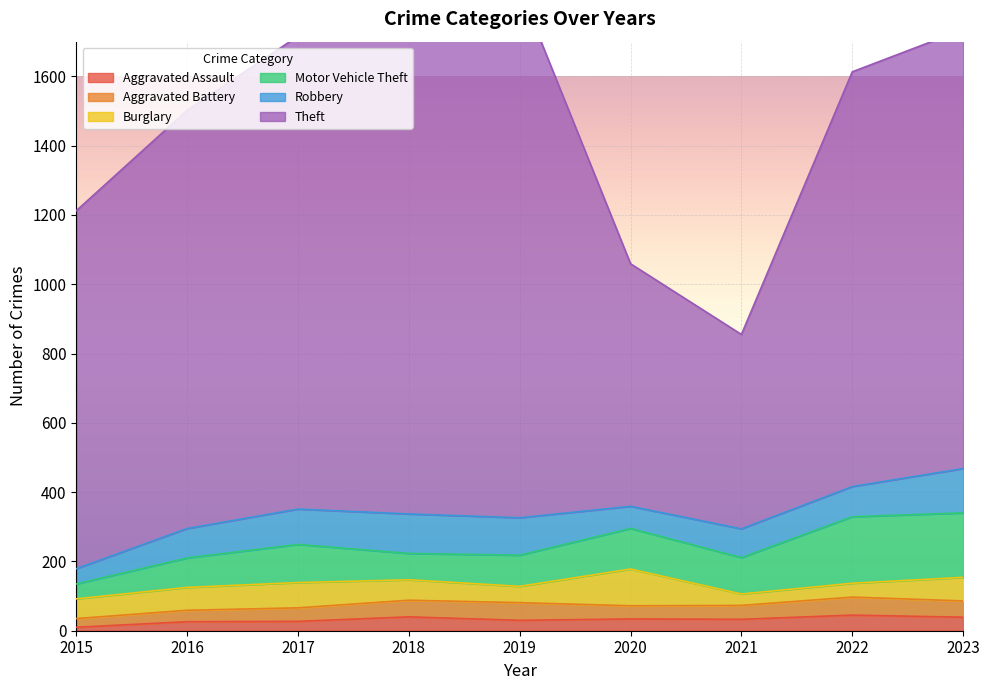

At how many categories does at least one series exceed 1454?

2